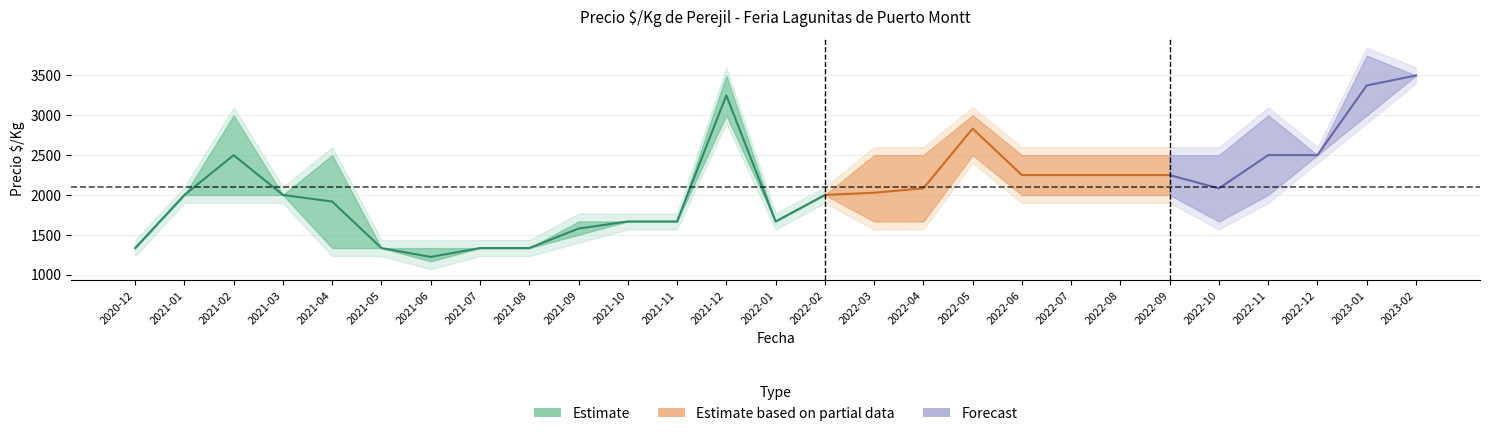

At which category does Precio_max reach its first local peak?

2021-02